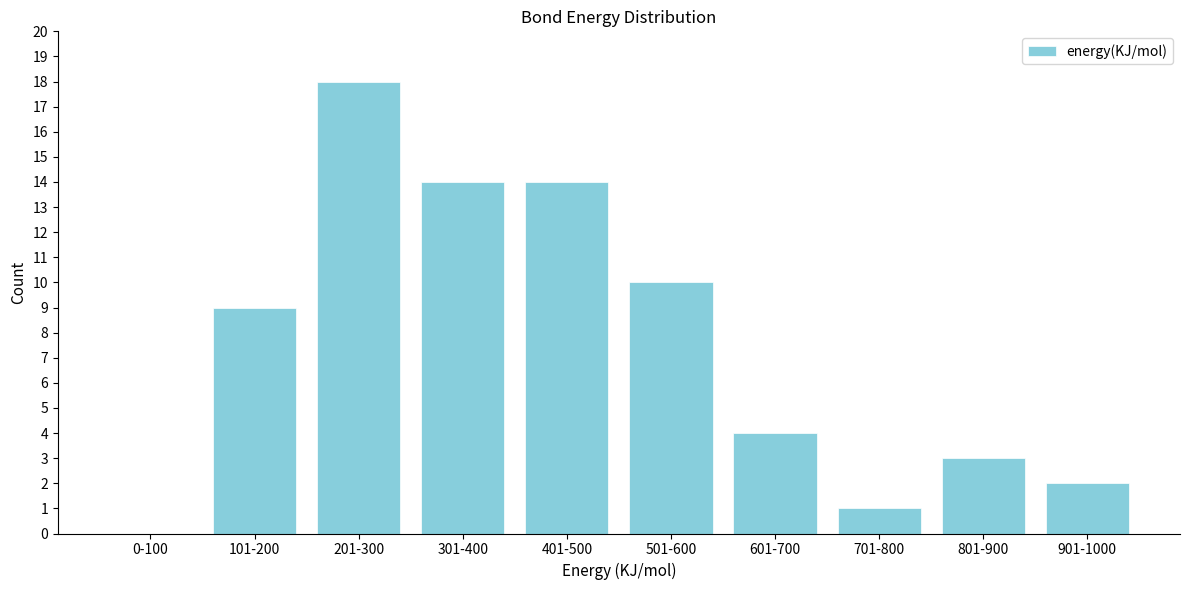

Reading left to right, extract all data points from this chart.

0-100=0	101-200=9	201-300=18	301-400=14	401-500=14	501-600=10	601-700=4	701-800=1	801-900=3	901-1000=2